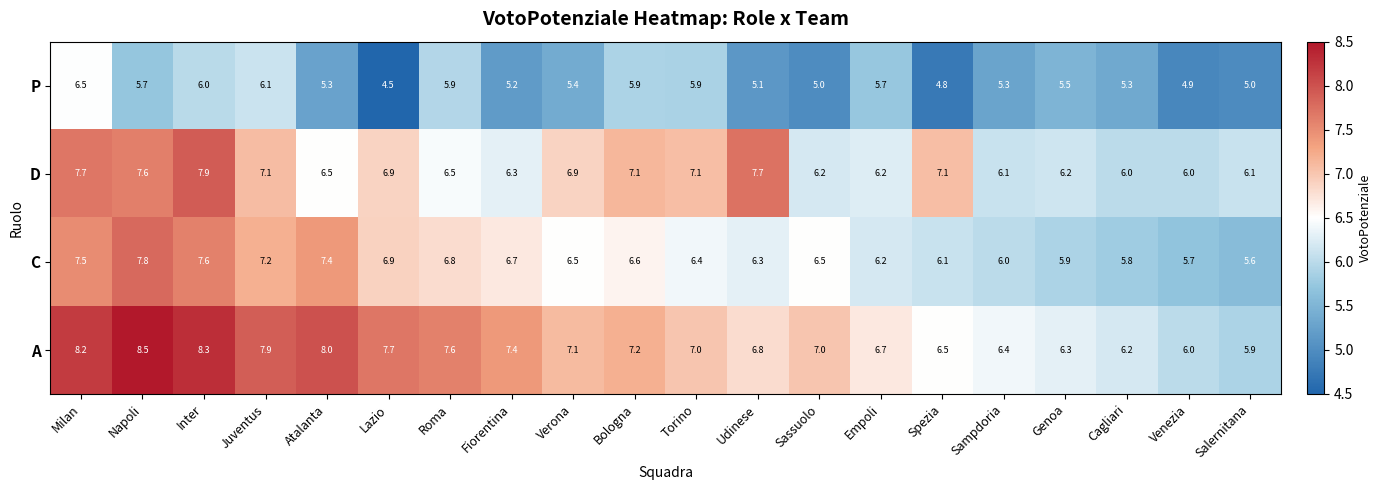

Where does the C series first go above 6?

Milan